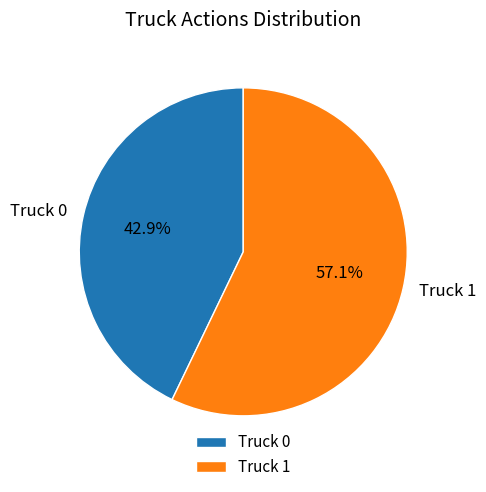

Do Truck 1 and Truck 0 together represent more than half of the pie?

Yes